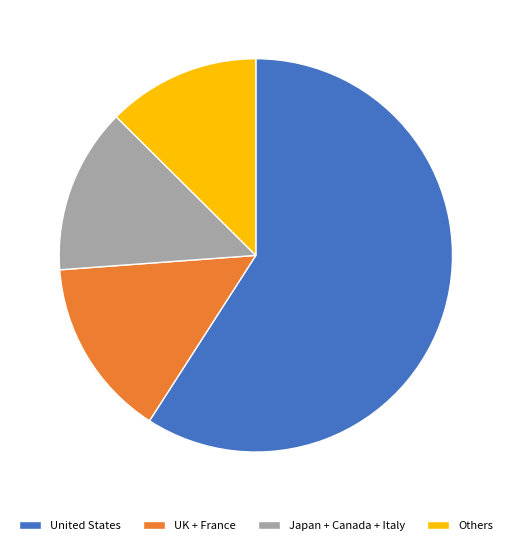

Combined, do United States and UK + France account for over 50%?

Yes